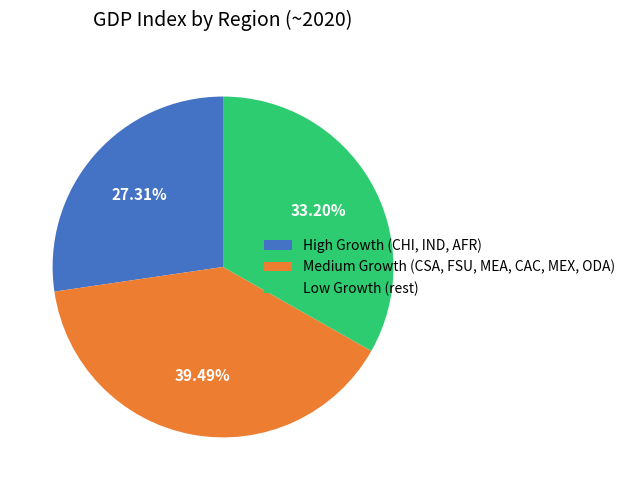

To the nearest percent, what is the difference between the largest and smallest slice percentages?

12%